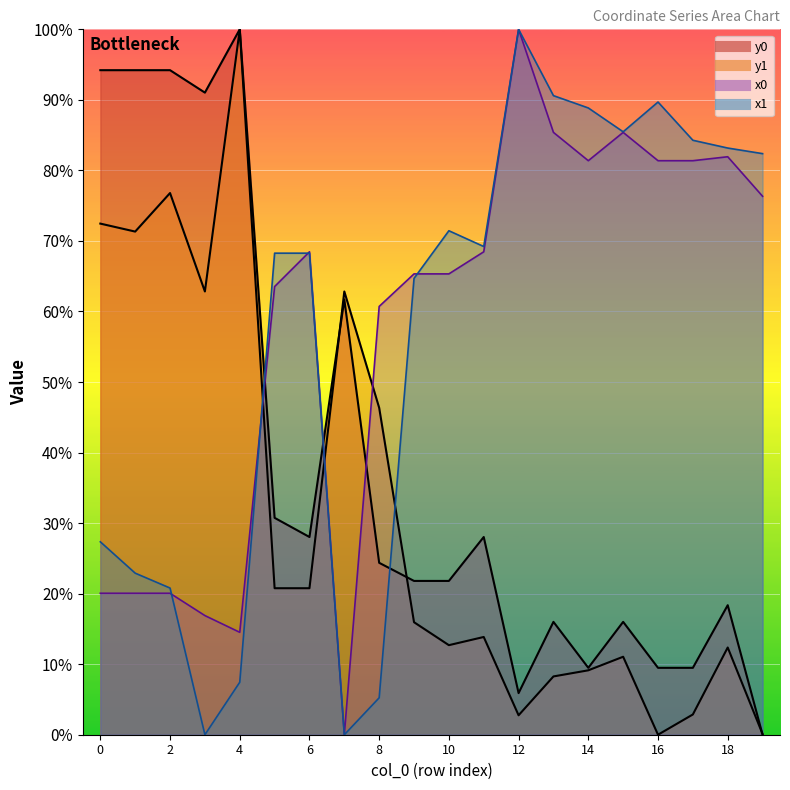

True or false: x1 has a value of 8.1 at 8.

False